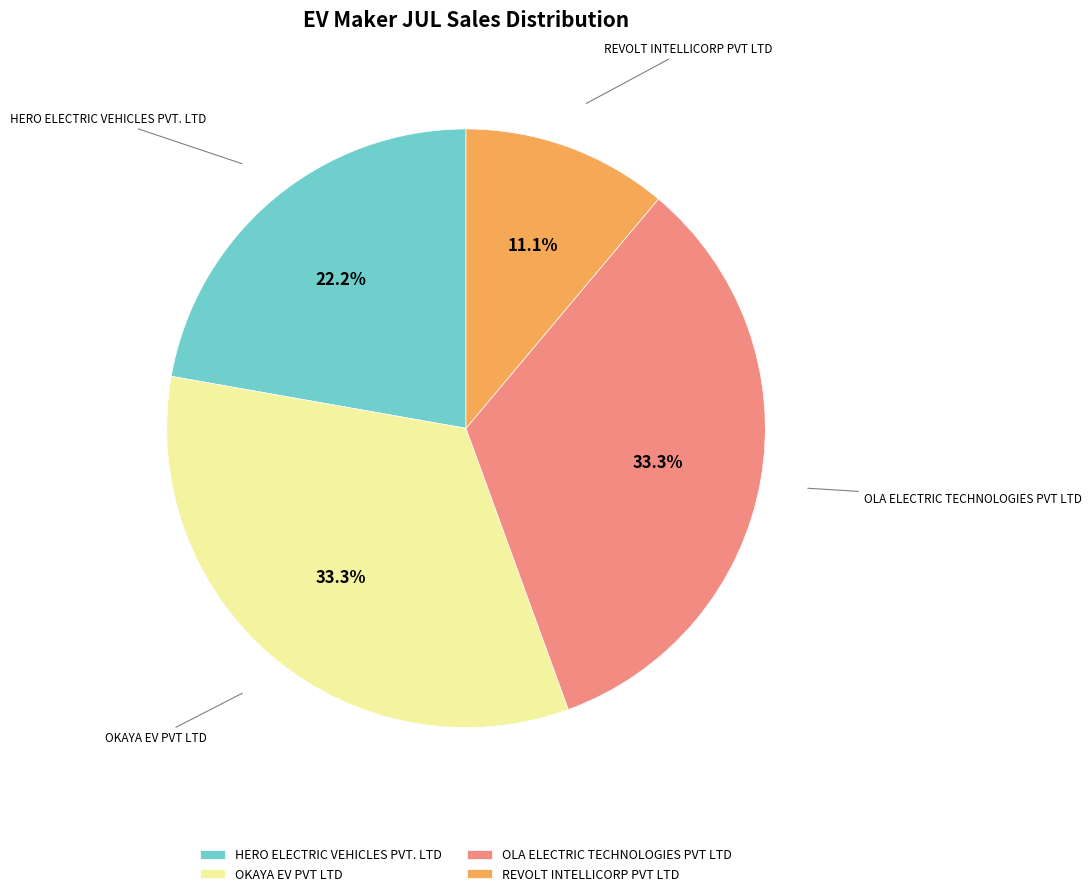

To the nearest percent, what portion does HERO ELECTRIC VEHICLES PVT. LTD represent?

22%